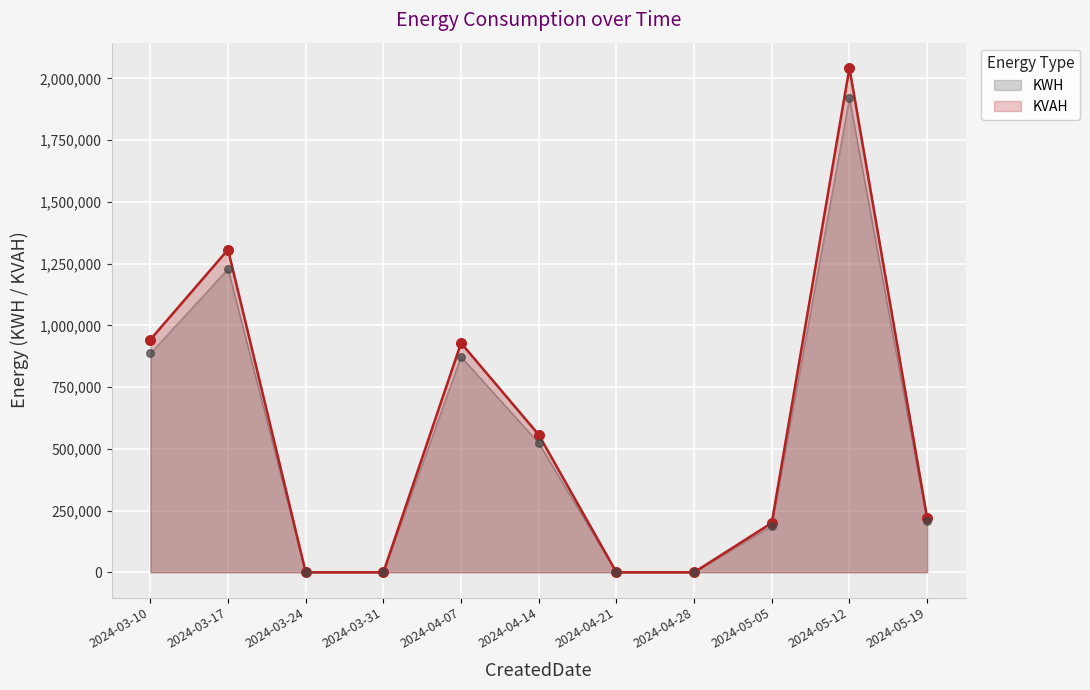

Is the value of KWH at 2024-05-12 greater than the value of KVAH at 2024-04-07?

Yes